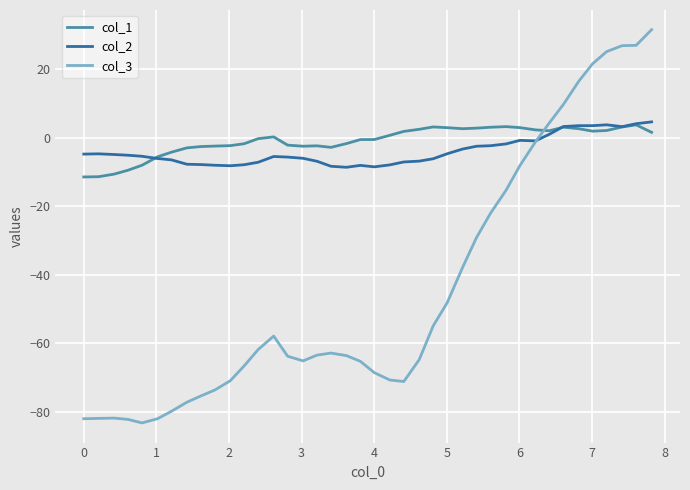

After their last crossing, which series has the higher values: col_2 or col_1?

col_2